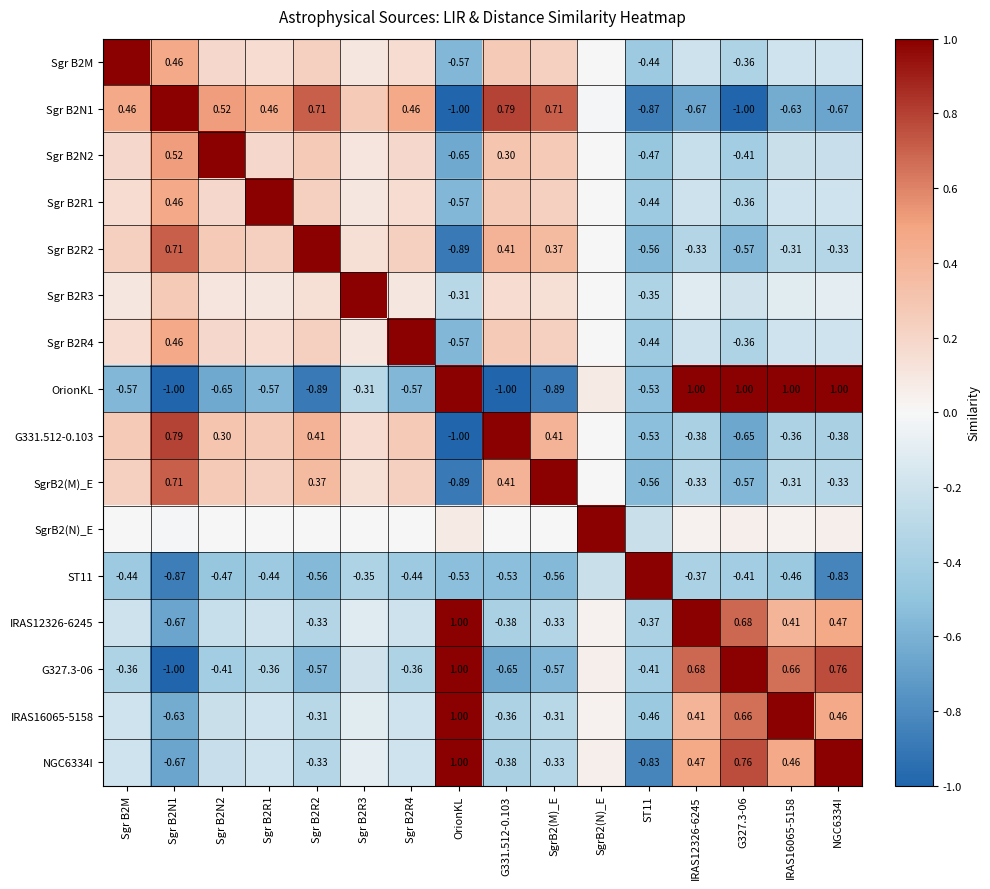

The value of G331.512-0.103 at Sgr B2R1 is 0.2. True or false?

False